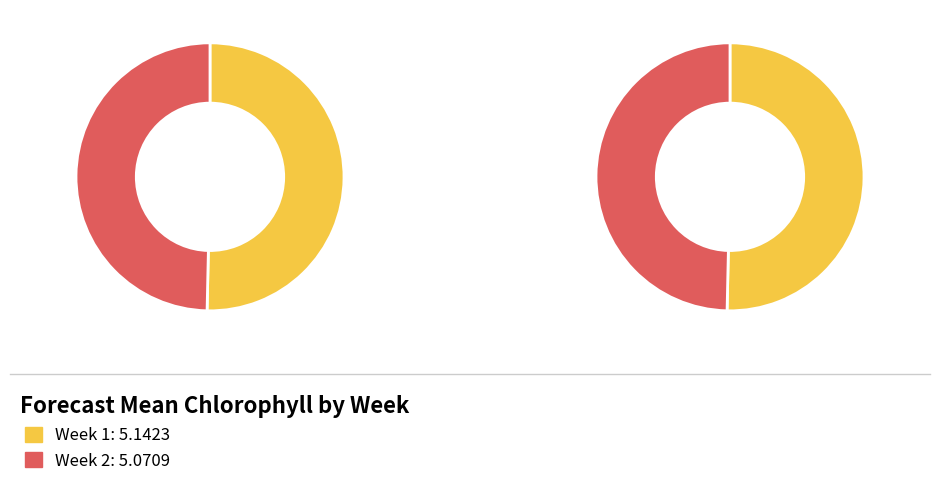

To the nearest percent, what portion does Week 2 represent?

50%